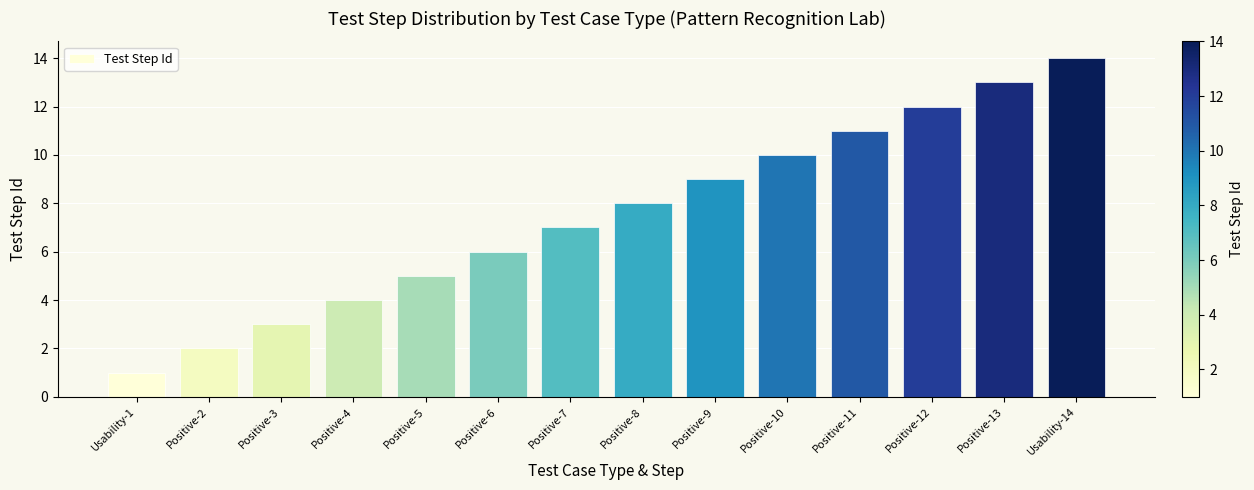

Count the number of data series in this chart.

1